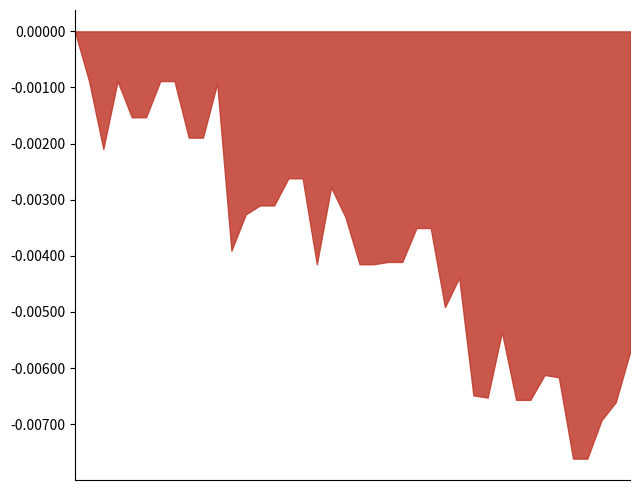

Does the chart have visible grid lines?

No